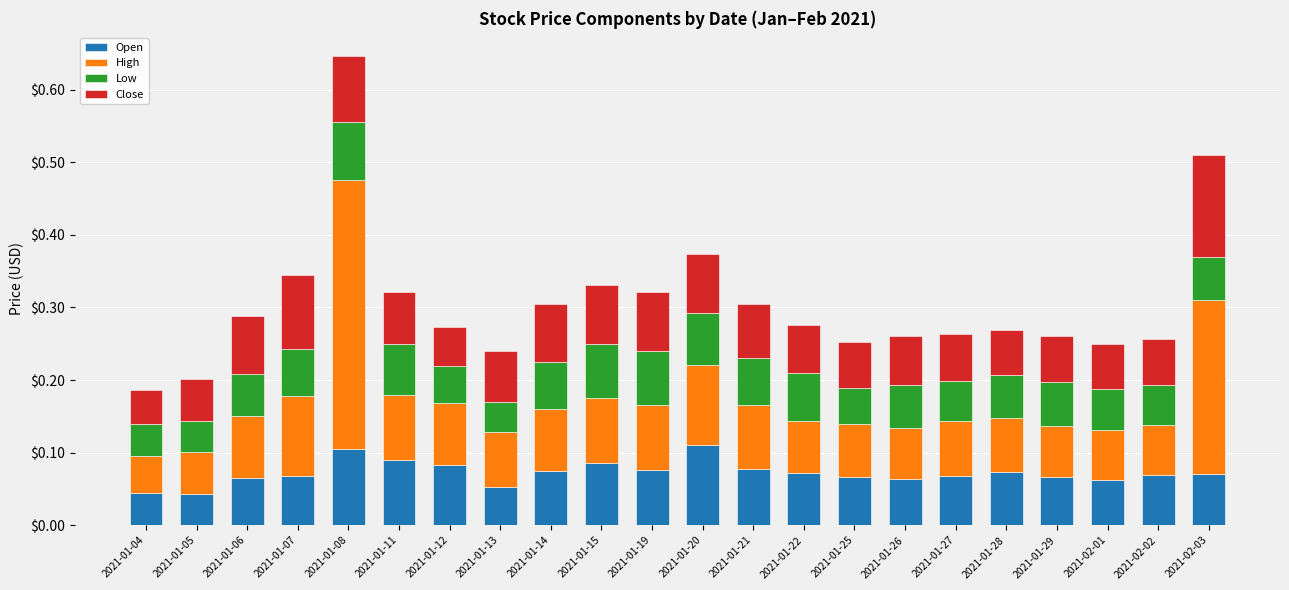

Is it true that Open equals 0.1 at 2021-01-20?

True